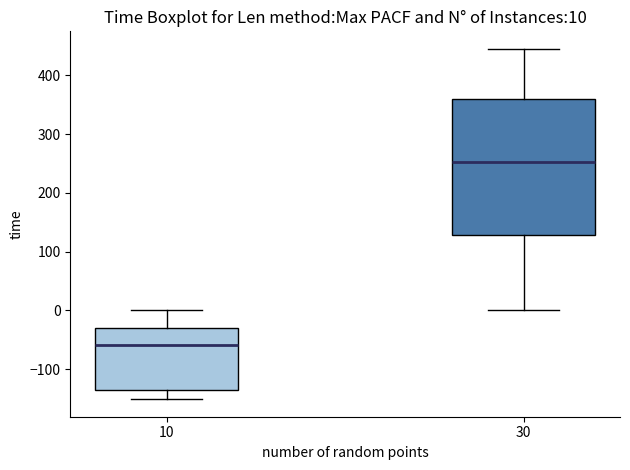

Which box's median line is the highest?

30